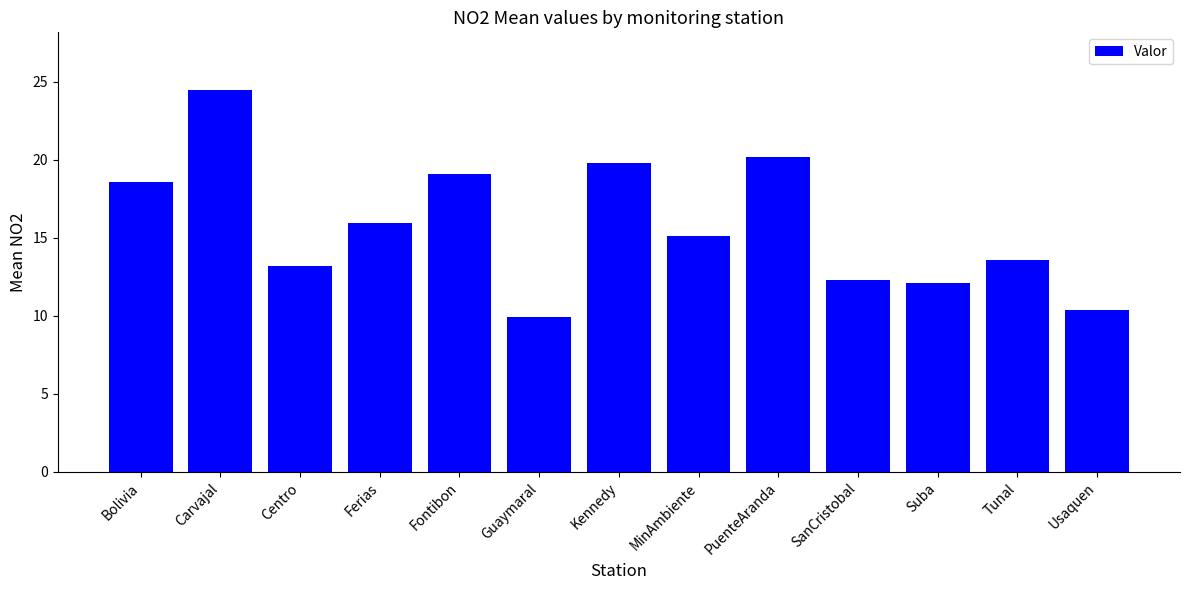

What is the change in value from Fontibon to Suba?

-7.0